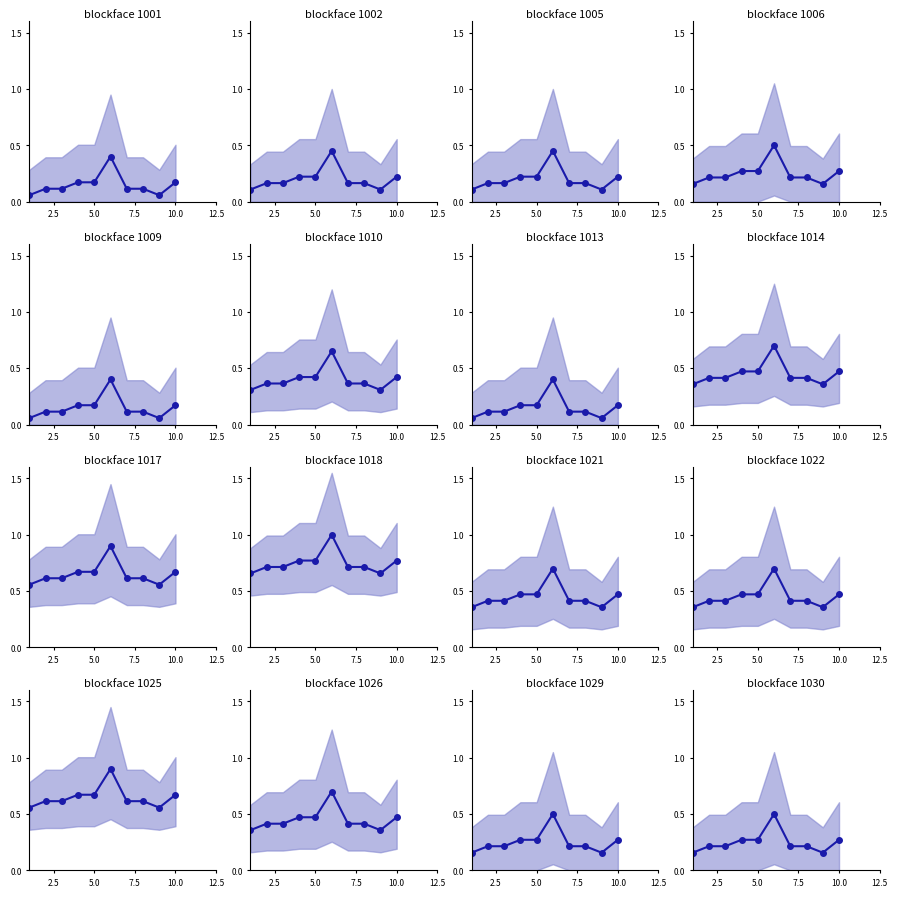

What is the value of the 6th point from the left?

0.5